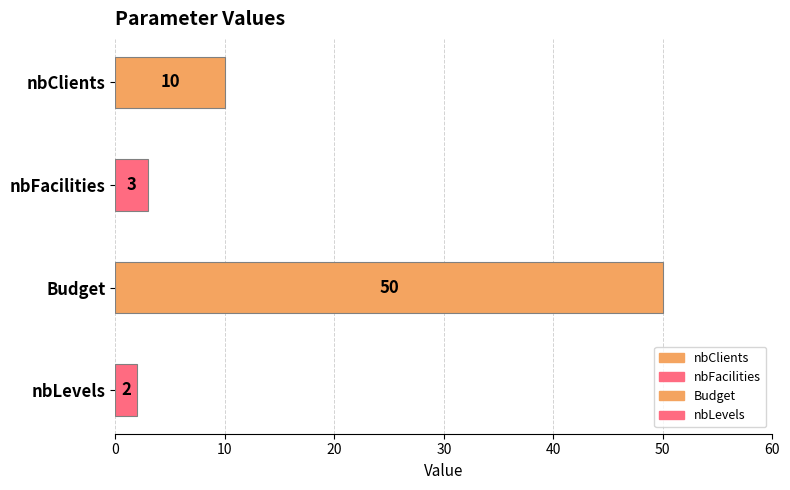

List the labels in order of value, smallest first.

nbLevels, nbFacilities, nbClients, Budget